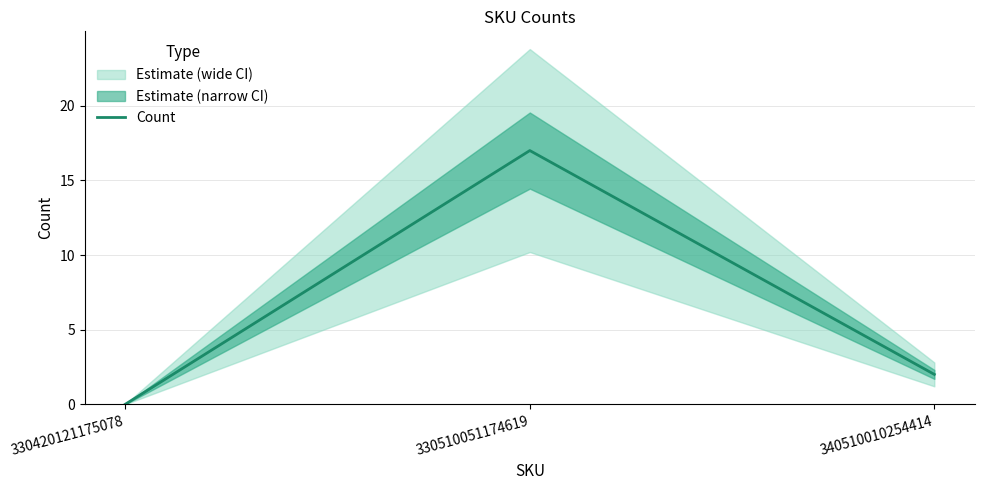

How many lines are shown in the chart?

1